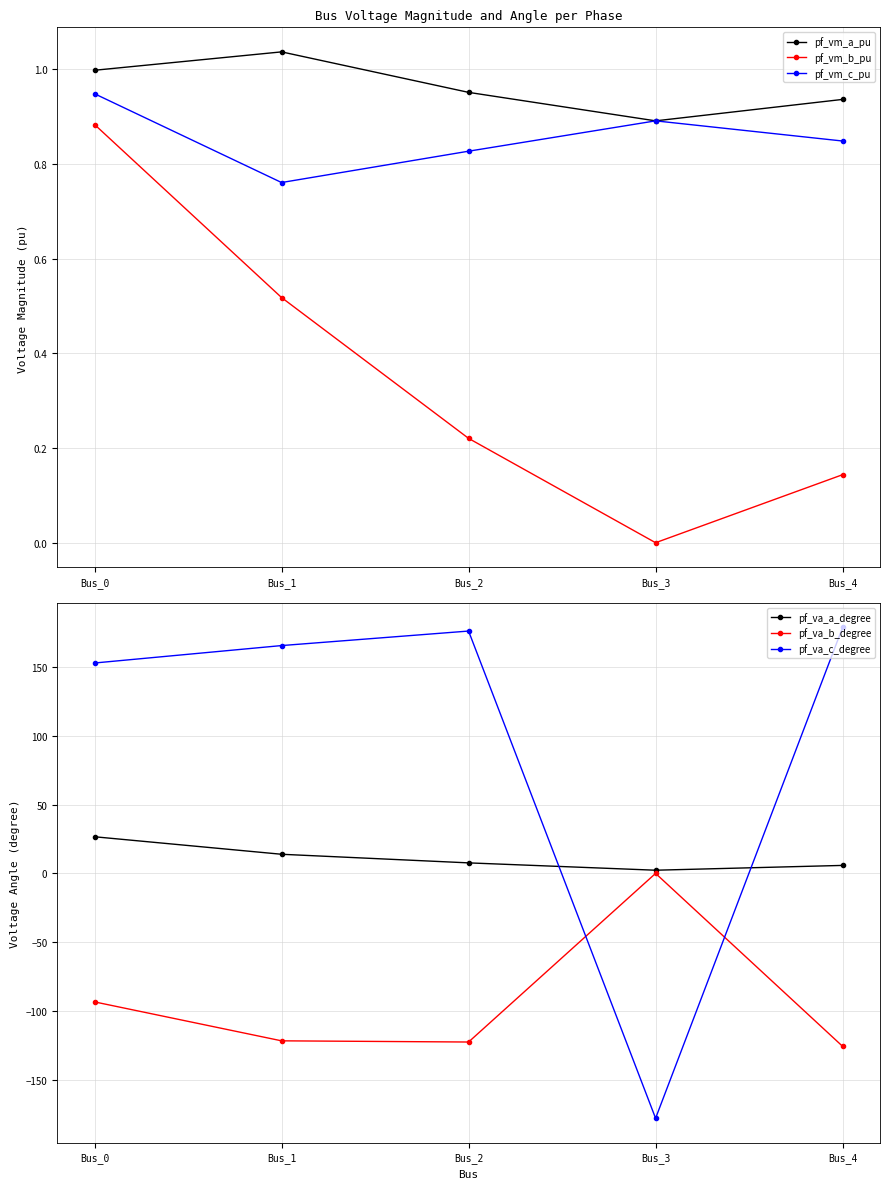

What is the sum of the pf_vm_a_pu values at Bus_4 and Bus_0?

1.9